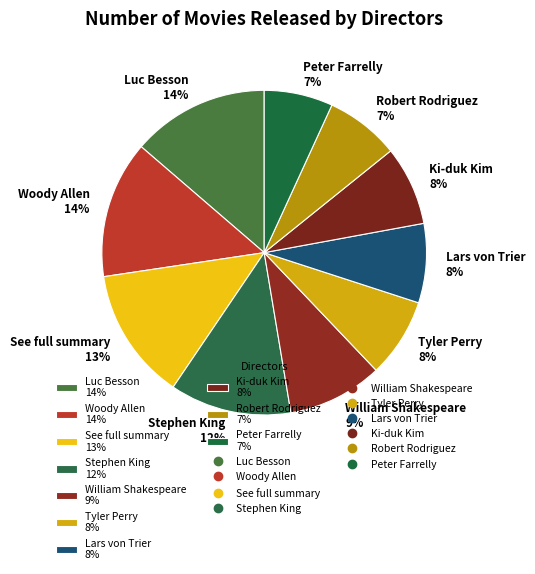

True or false: Peter Farrelly accounts for 7% of the total.

True